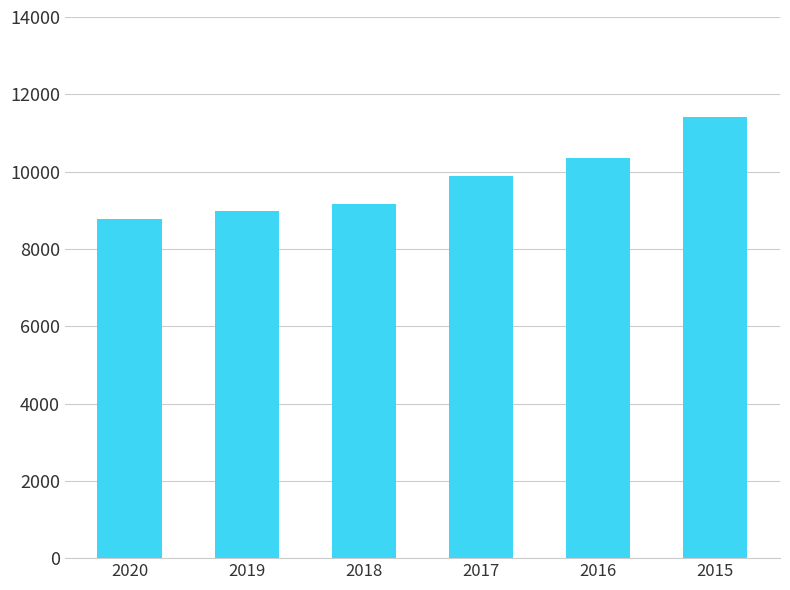

What is the maximum value shown in the chart?

11400